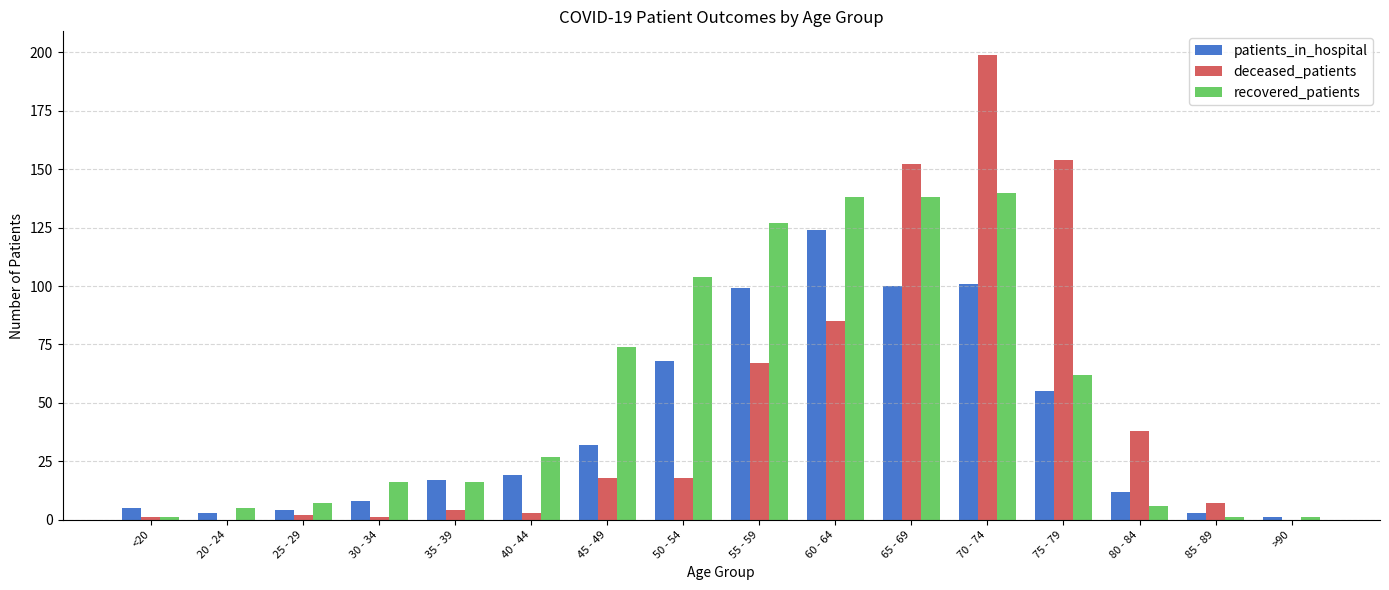

What is the difference between the patients_in_hospital values at 35 - 39 and 80 - 84?

5